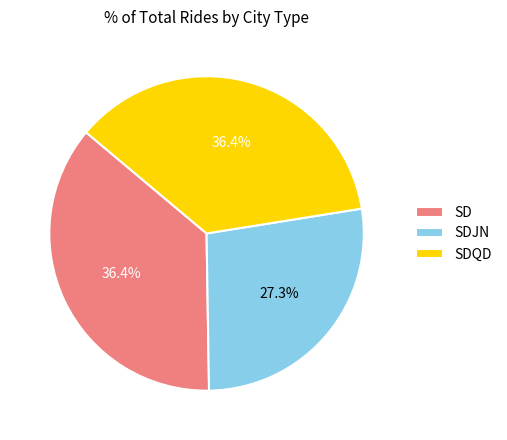

Approximately how many times larger is the value at SD compared to SDQD?

1.0